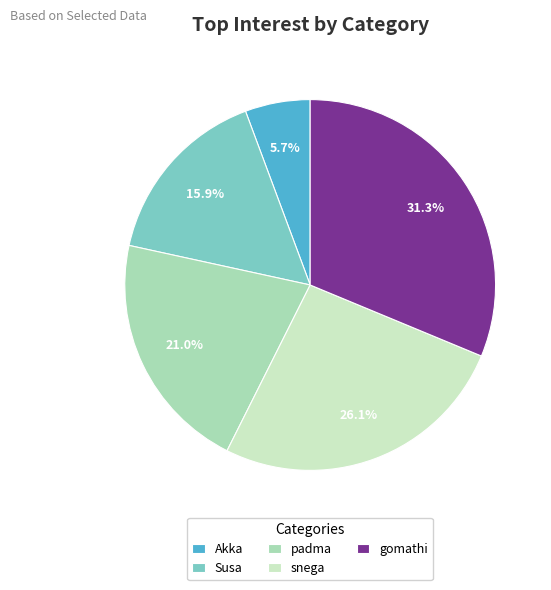

Is it true that padma is 8% of the pie?

False